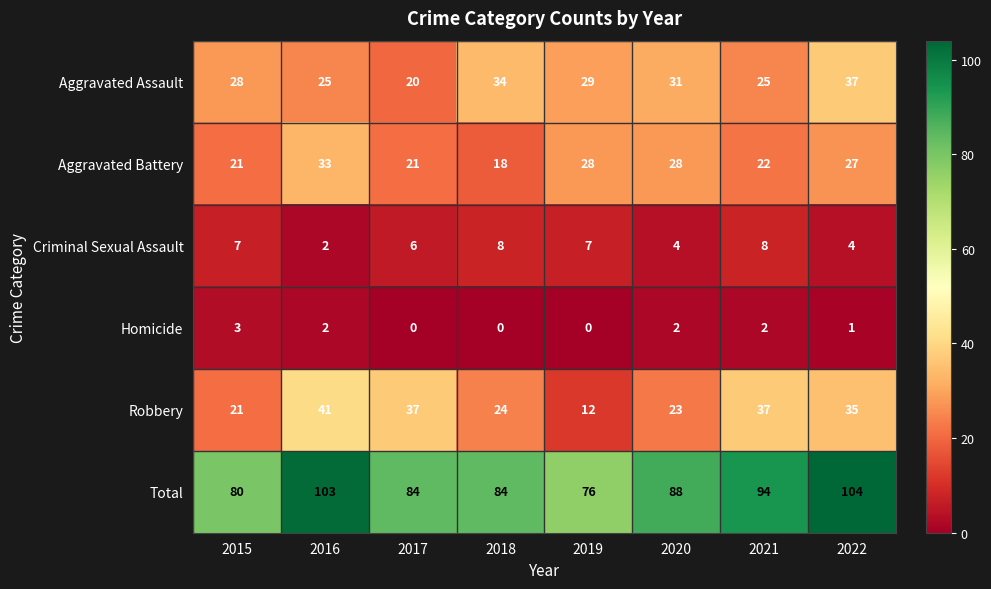

Which series has the largest total across all categories?

Total